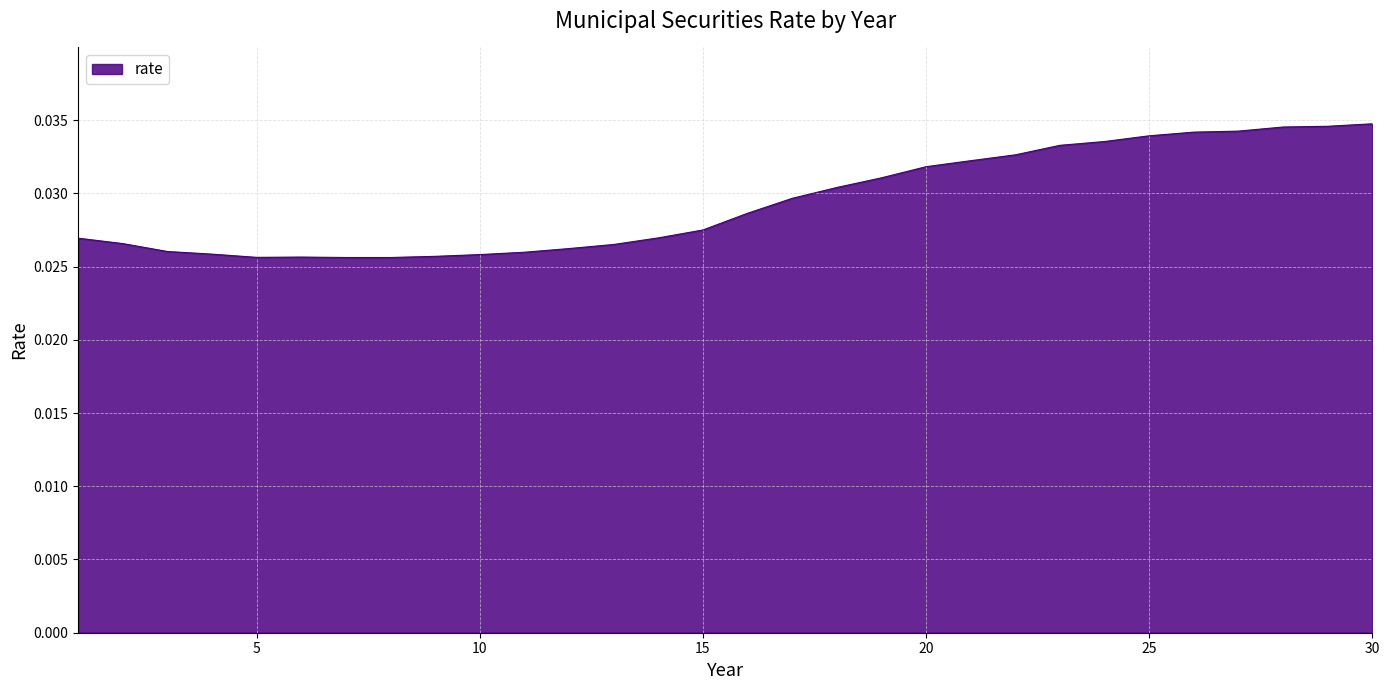

List the labels in order of value, largest first.

30, 29, 28, 27, 26, 25, 24, 23, 22, 21, 20, 19, 18, 17, 16, 15, 14, 1, 2, 13, 12, 3, 11, 4, 10, 9, 6, 5, 7, 8